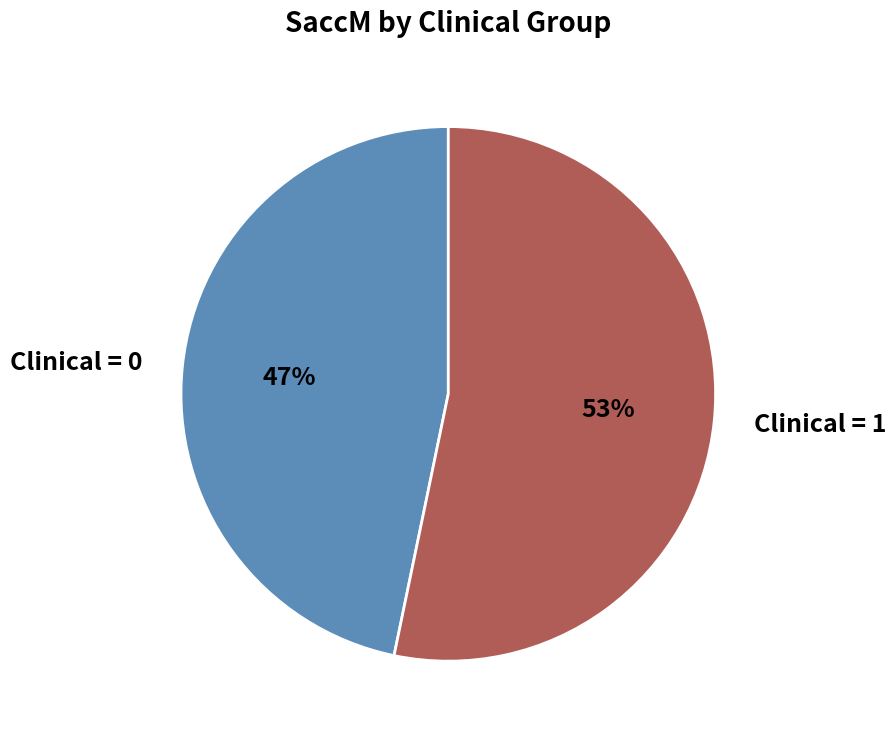

Is there any slice that represents more than half of the pie?

Yes